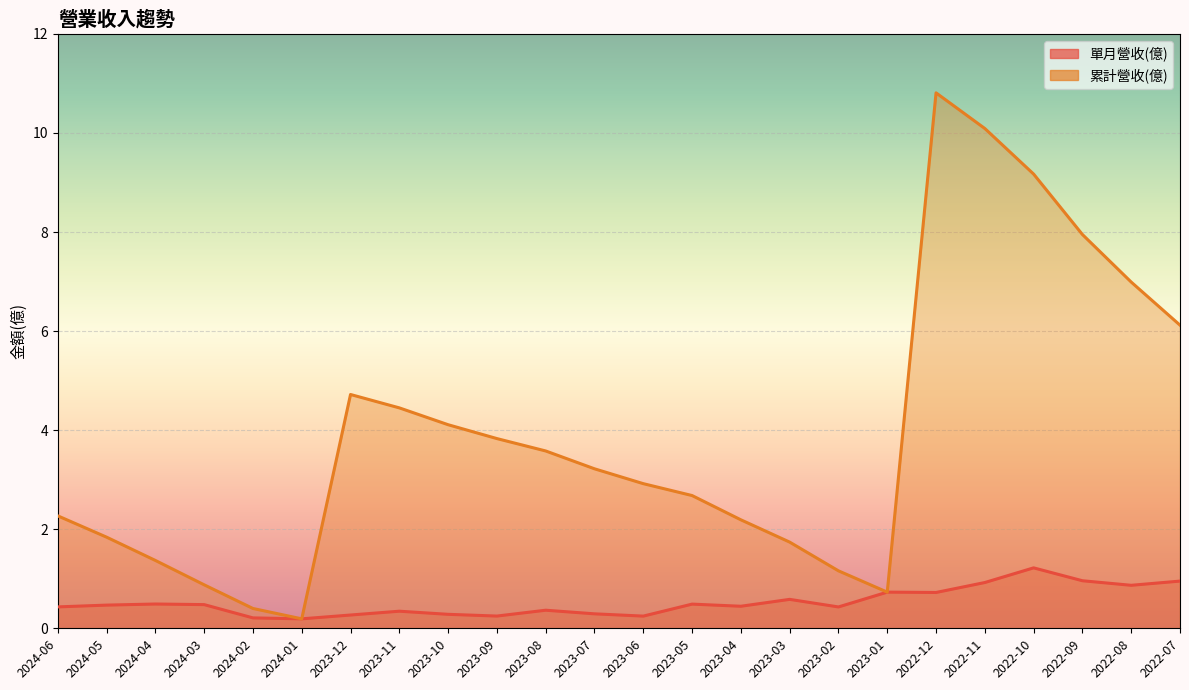

True or false: 累計營收(億) and 單月營收(億) cross at least once.

False